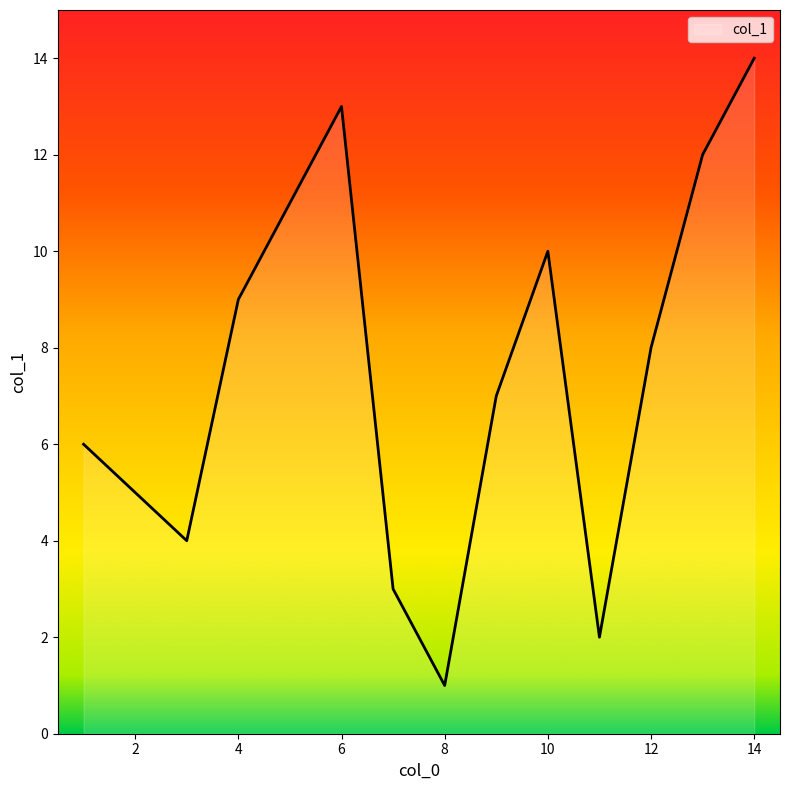

What is the difference between the maximum and minimum values?

13